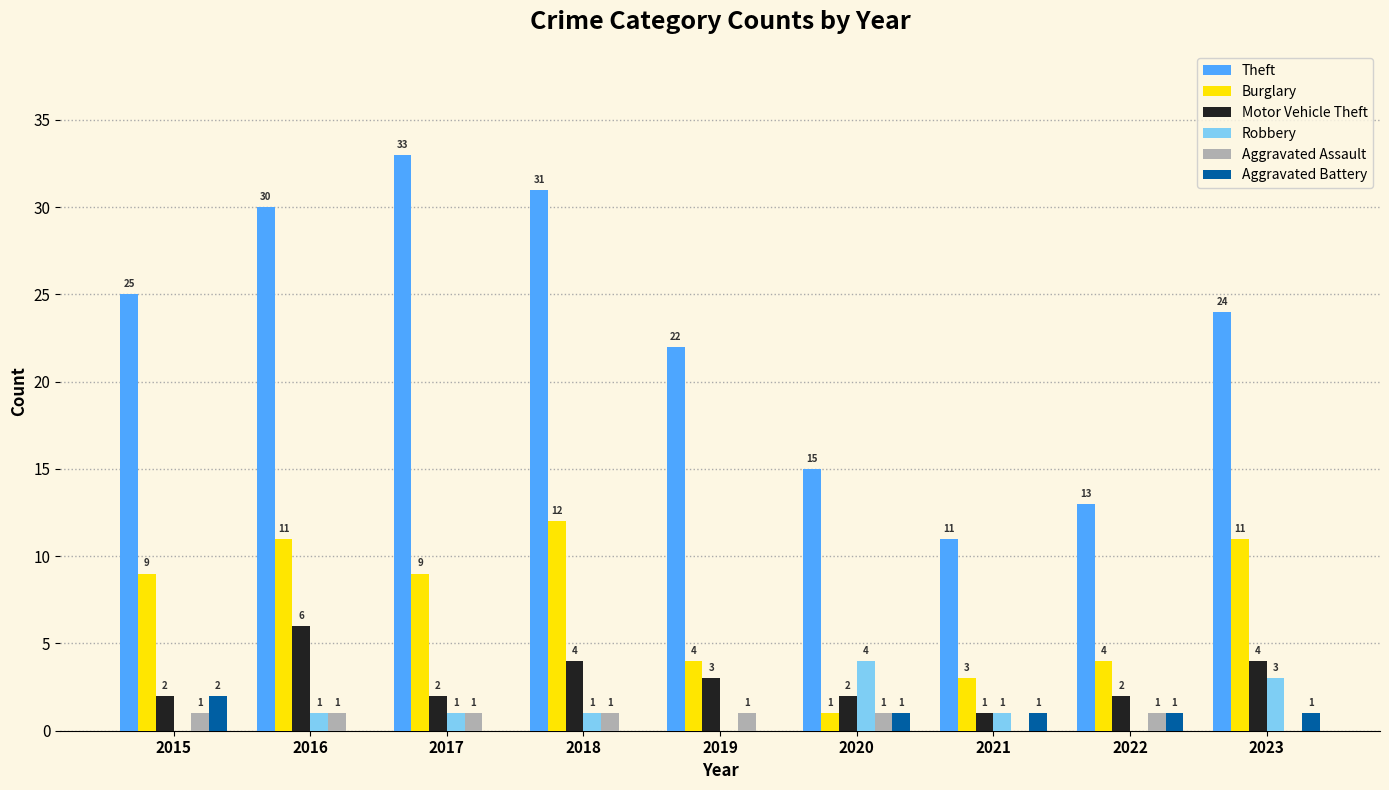

What is the maximum value shown in the chart?

33